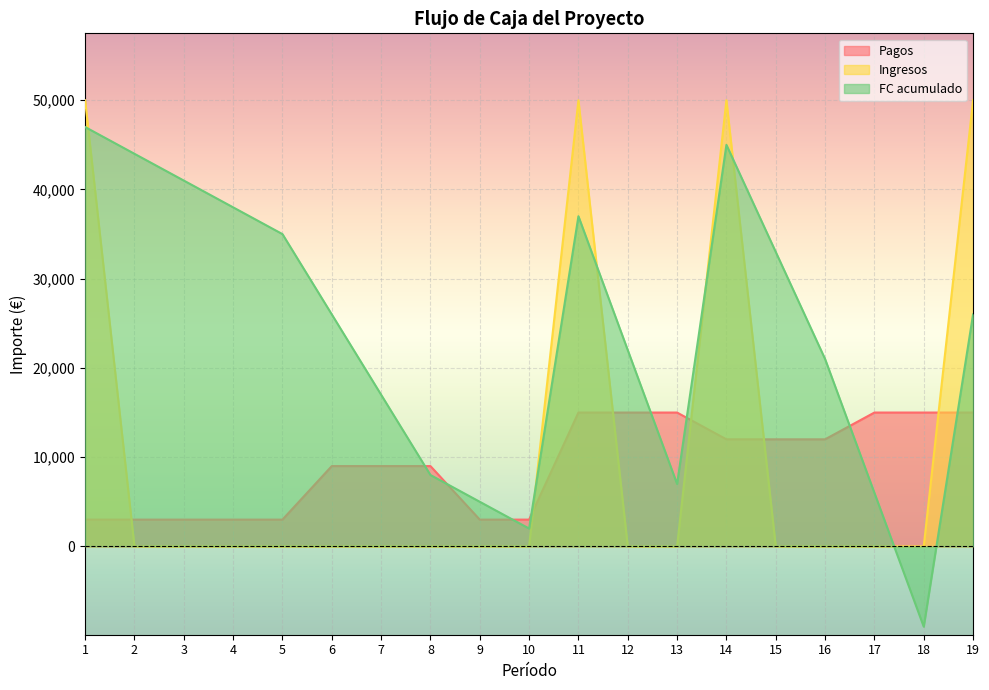

Rank the series at 19 from lowest to highest value.

Pagos, FC acumulado, Ingresos